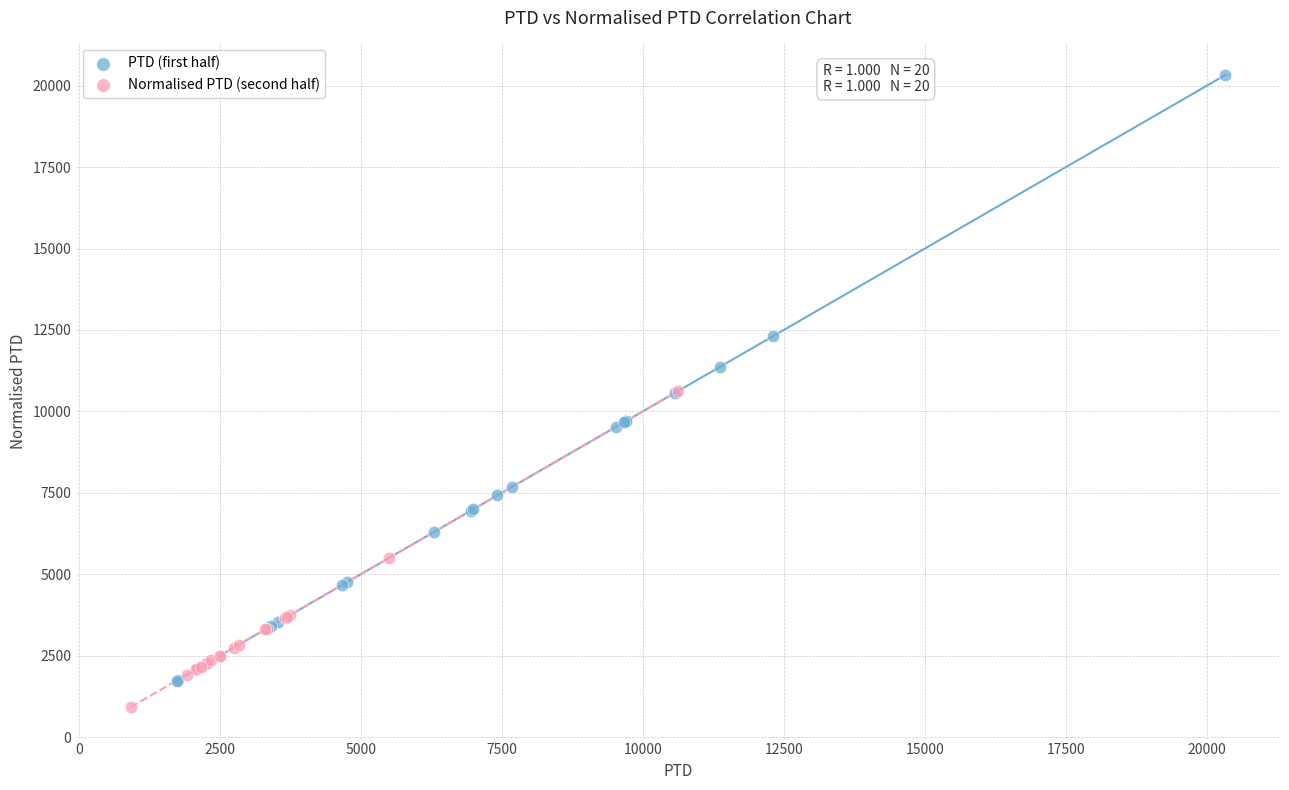

Which series contains the highest Y value?

PTD (first half)